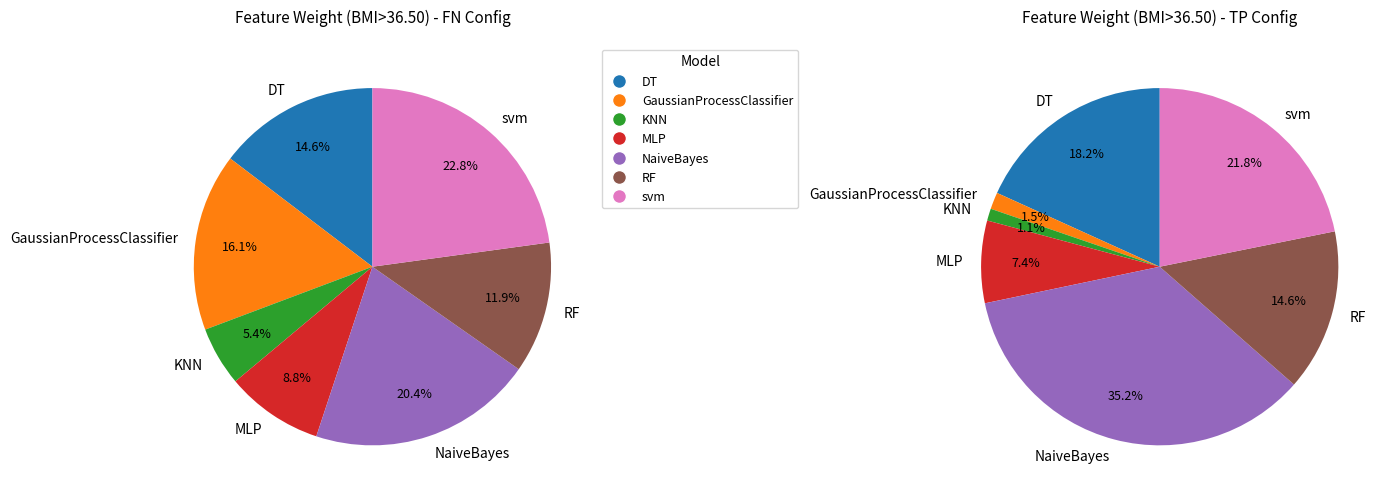

Is there any slice that represents more than half of the pie?

No